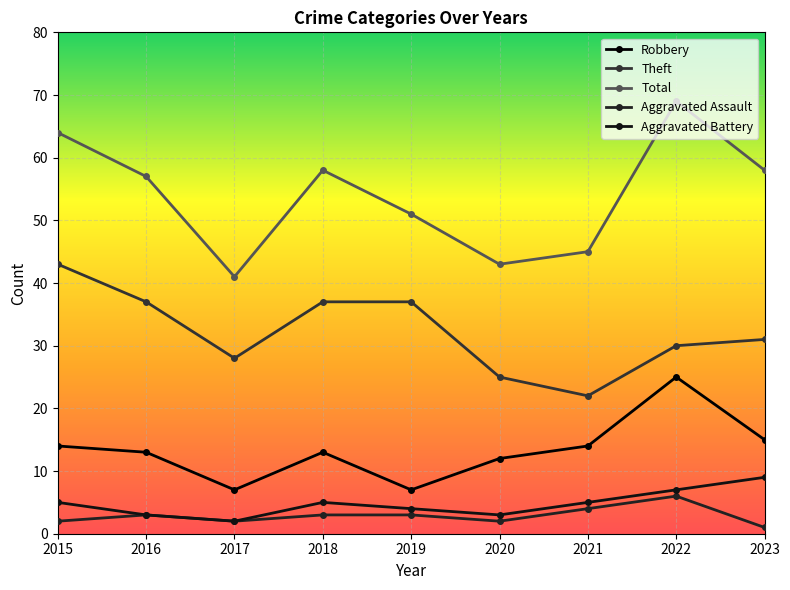

Which label corresponds to the smallest value in the chart?

2023